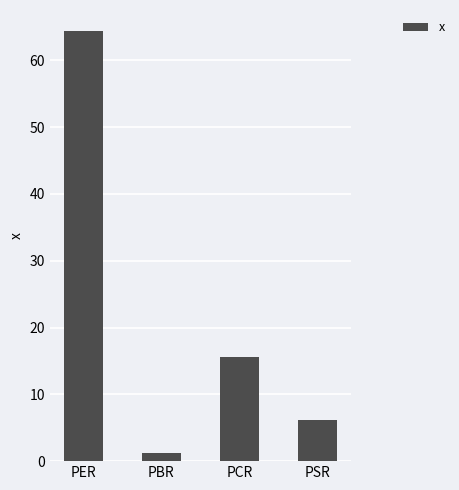

Does the chart contain stacked bars?

No